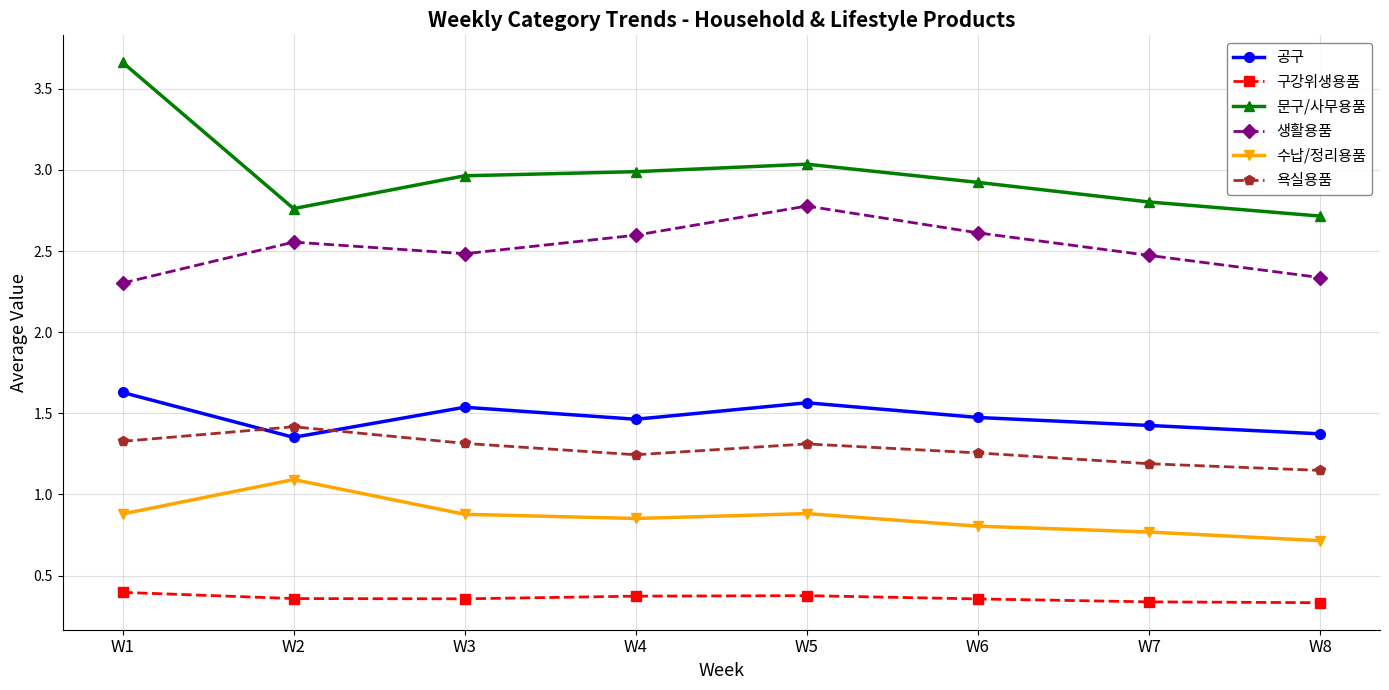

In 욕실용품, how many points are higher than both neighbors (excluding endpoints)?

2